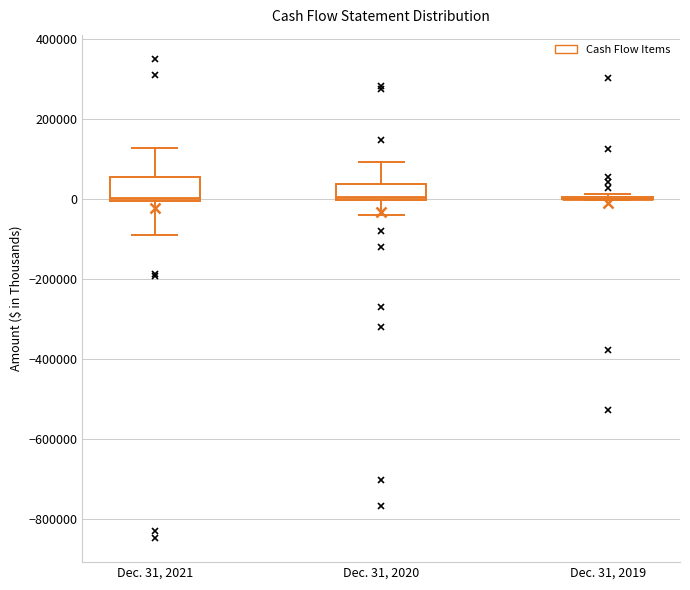

Reading left to right, read every box against the y-axis: the position of its median line, the range the box covers, and the ends of its whiskers. The values are not printed on the chart, so give them approximately, as read against the axis.

Dec. 31, 2021: median 0 (just above the box's lower edge), box 0 to 60000, whiskers -80000 to 120000
Dec. 31, 2020: median 0 (just above the box's lower edge), box 0 to 40000, whiskers -40000 to 100000
Dec. 31, 2019: box collapsed to a line at 0, whiskers 0 to 20000